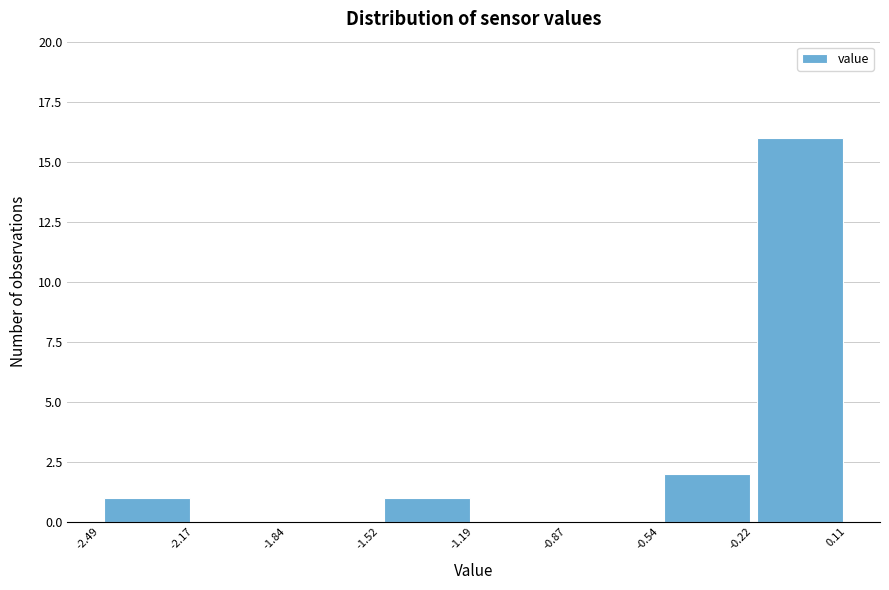

Reading left to right, list every bar in this chart as the range it spans on the x-axis followed by its height. The values are not printed on the chart, so give them approximately, as read against the axis.

-2.49 to -2.17: 1
-2.17 to -1.84: 0
-1.84 to -1.52: 0
-1.52 to -1.19: 1
-1.19 to -0.87: 0
-0.87 to -0.54: 0
-0.54 to -0.22: 2
-0.22 to 0.11: 16